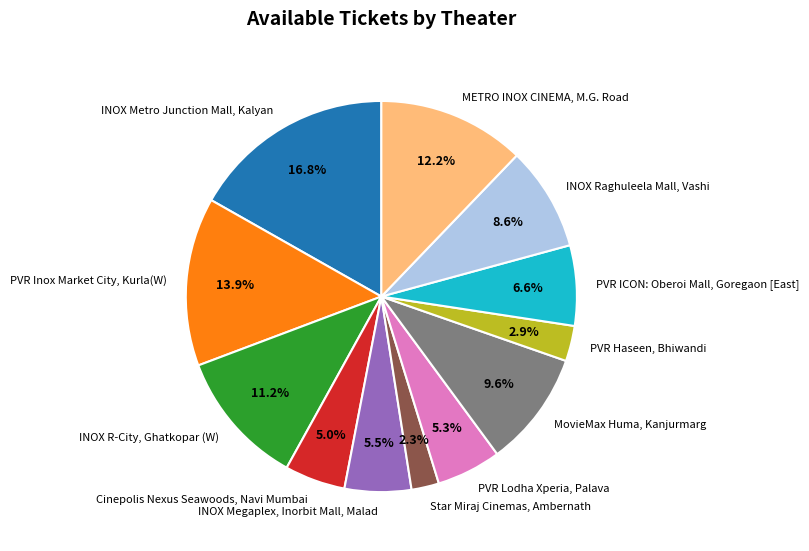

How much of the chart is everything except Cinepolis Nexus Seawoods, Navi Mumbai?

95.0%